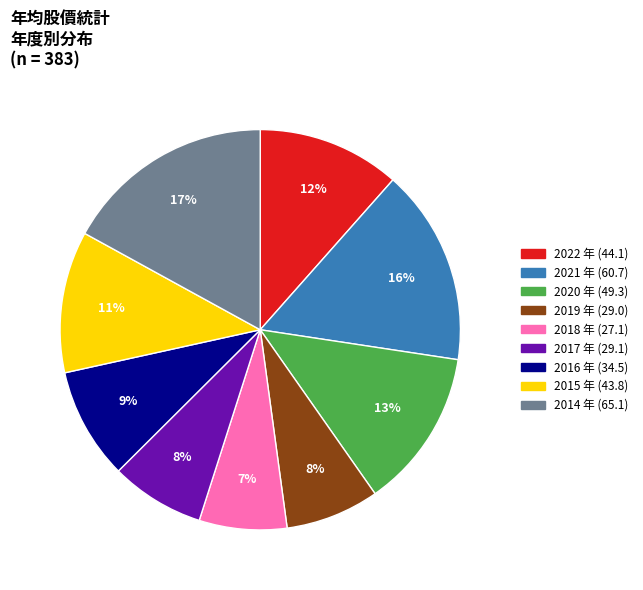

Is there a majority slice in this chart?

No